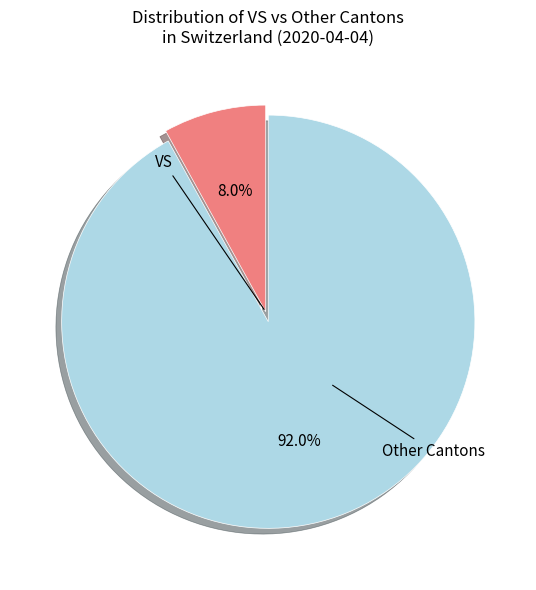

Rank the categories by value from lowest to highest.

VS, Other Cantons